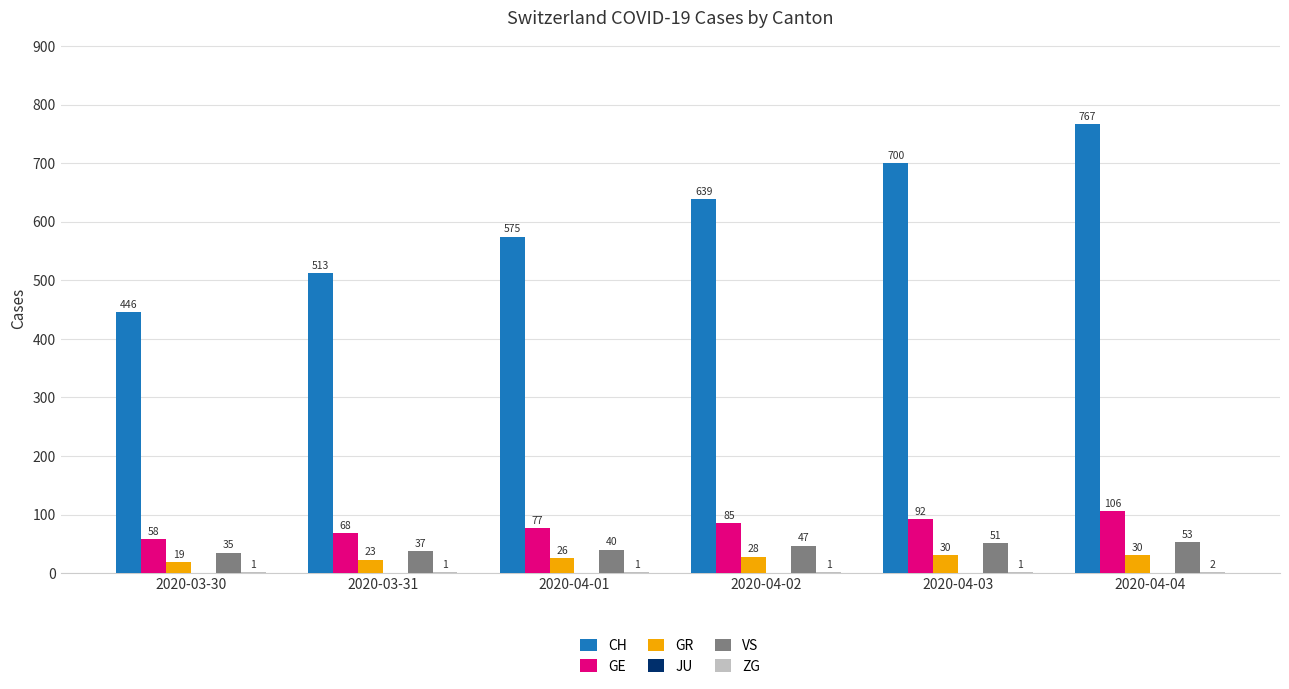

What is the sum of the GR values at 2020-03-30 and 2020-04-01?

45